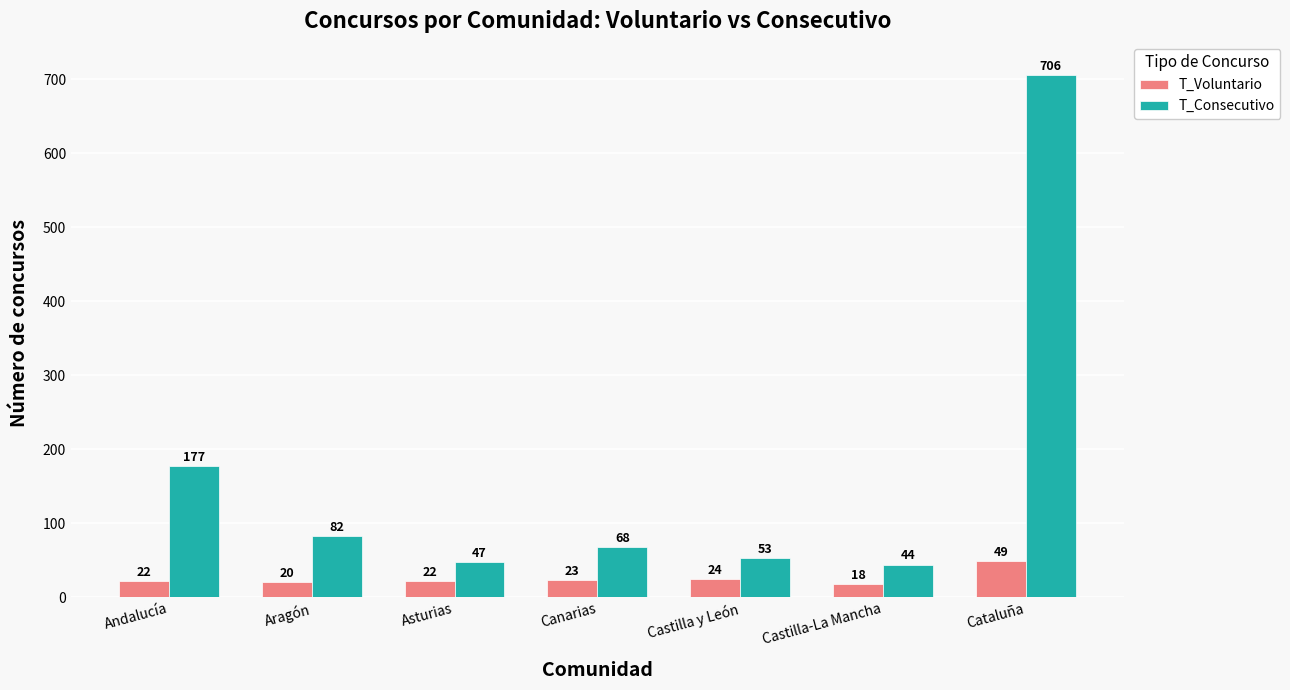

Count the number of categories in the chart.

7